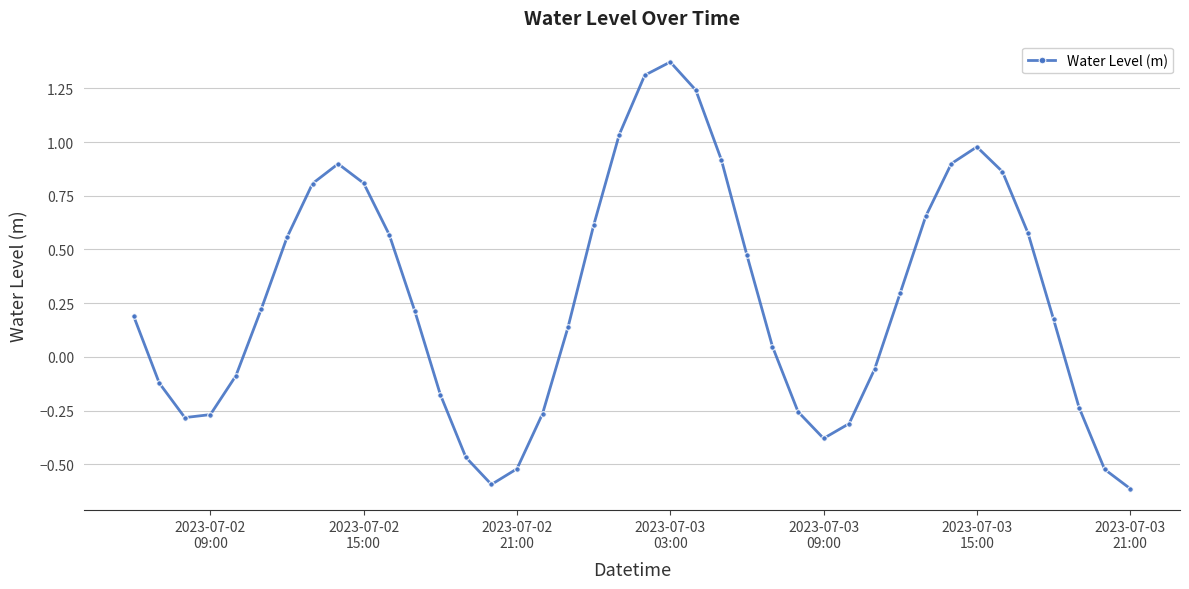

What is the difference between the maximum and minimum values?

2.0